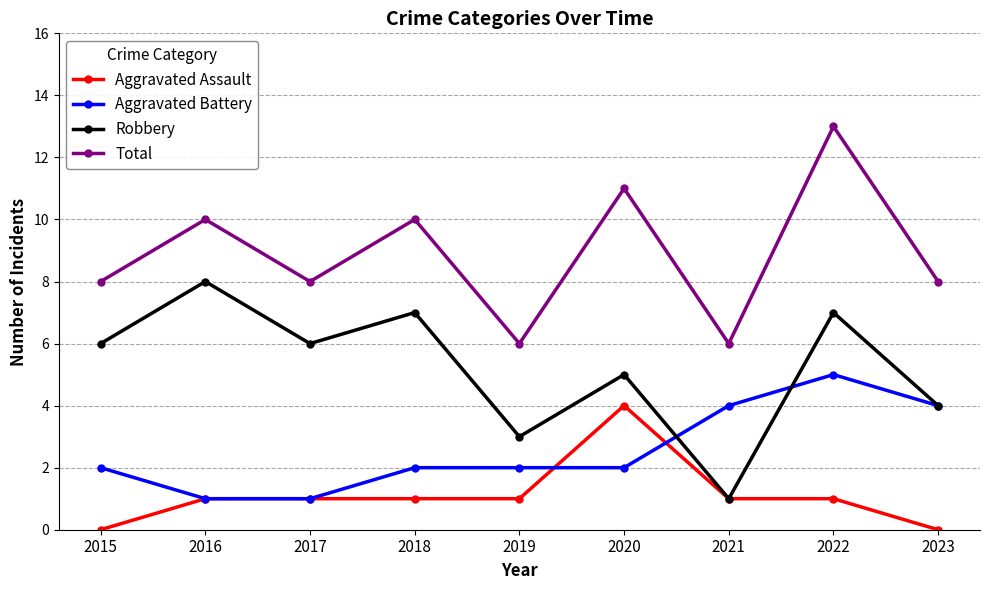

What is the approximate value of Robbery at 2020?

5